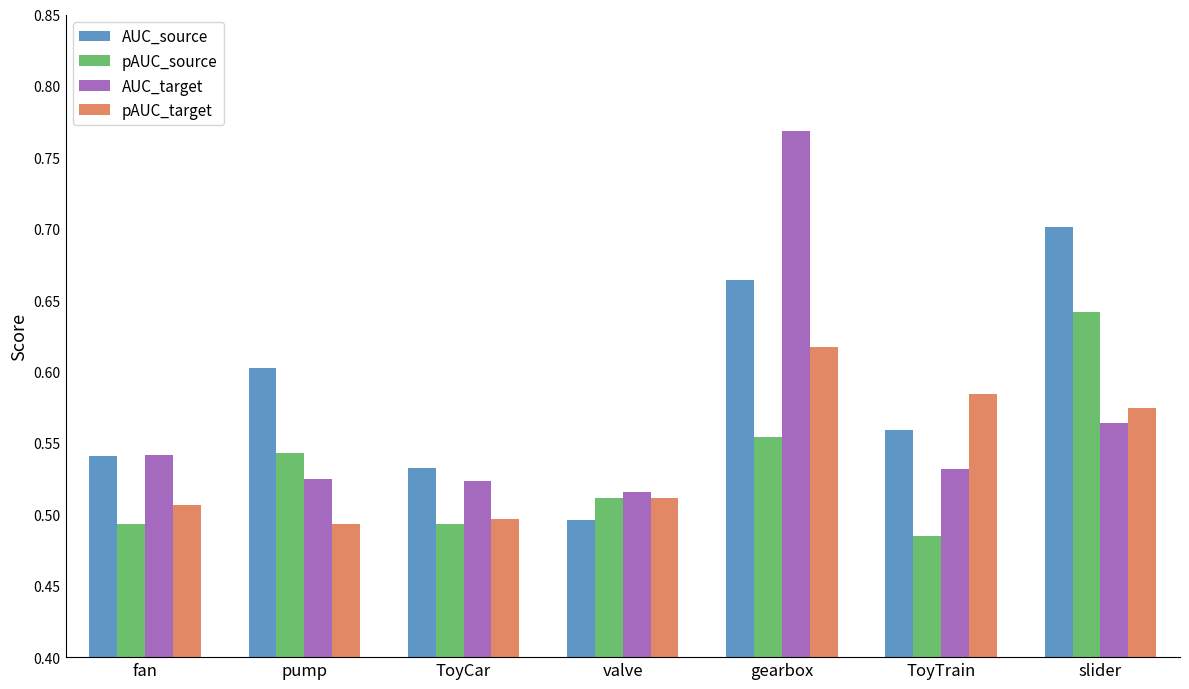

Rank the series by their maximum value, from highest to lowest.

AUC_target, AUC_source, pAUC_source, pAUC_target